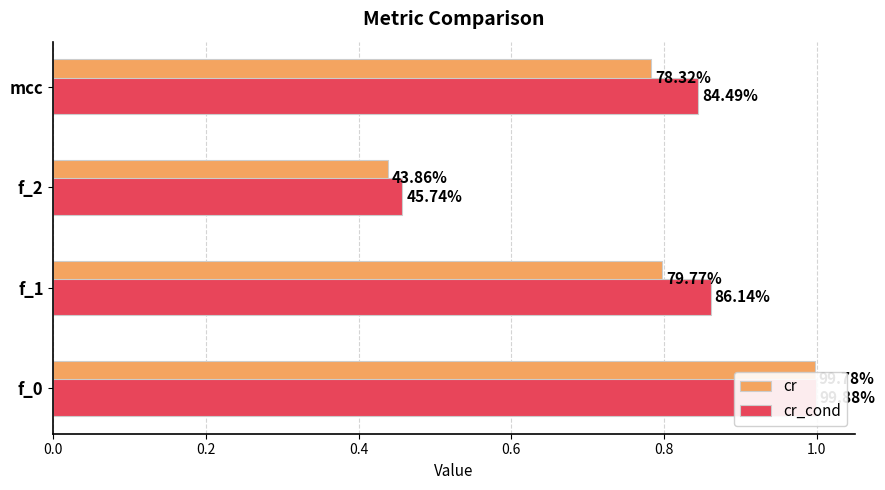

What is the average value of the cr series?

0.8